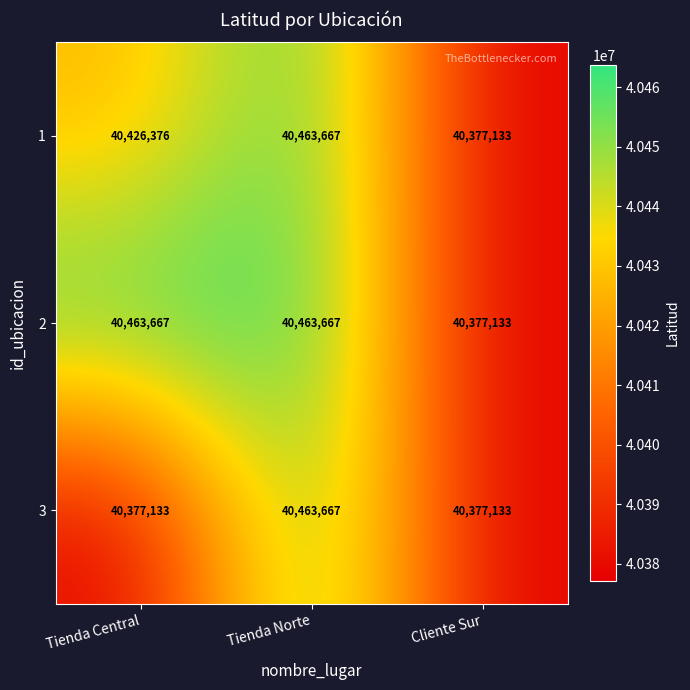

Read the 3 value at Tienda Central.

40377133